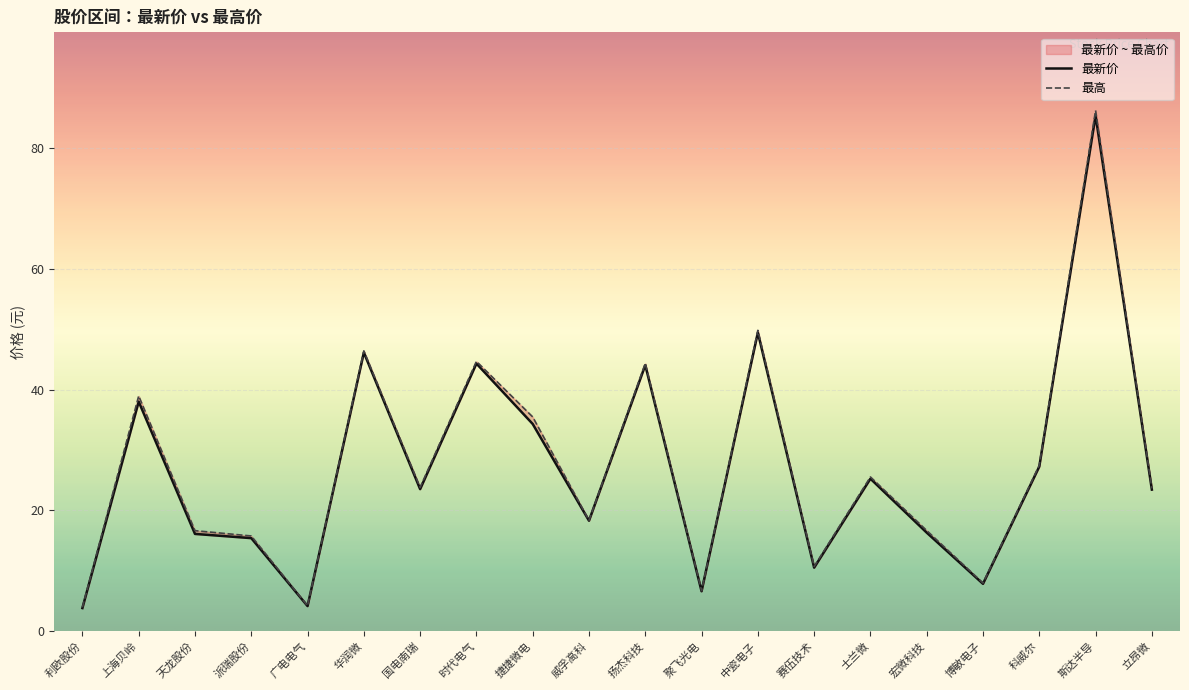

Reading left to right, transcribe all the data shown in this chart.

最新价: 3.8	38.0	16.1	15.4	4.2	46.2	23.5	44.3	34.3	18.3	44.1	6.6	49.5	10.5	25.3	16.3	7.8	27.3	85.4	23.4
最高: 4.0	39.0	16.6	15.8	4.2	46.5	23.8	44.7	35.5	18.4	44.4	6.7	49.9	10.7	25.6	16.7	8.0	27.5	86.3	23.6